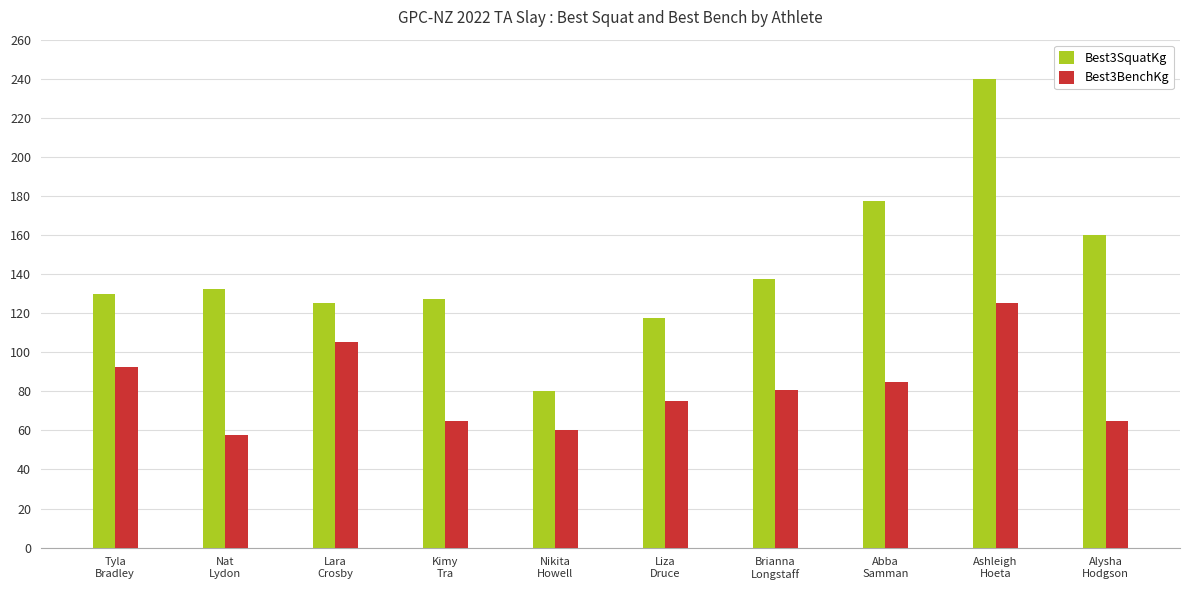

What is the highest value of the Best3BenchKg series?

125.0